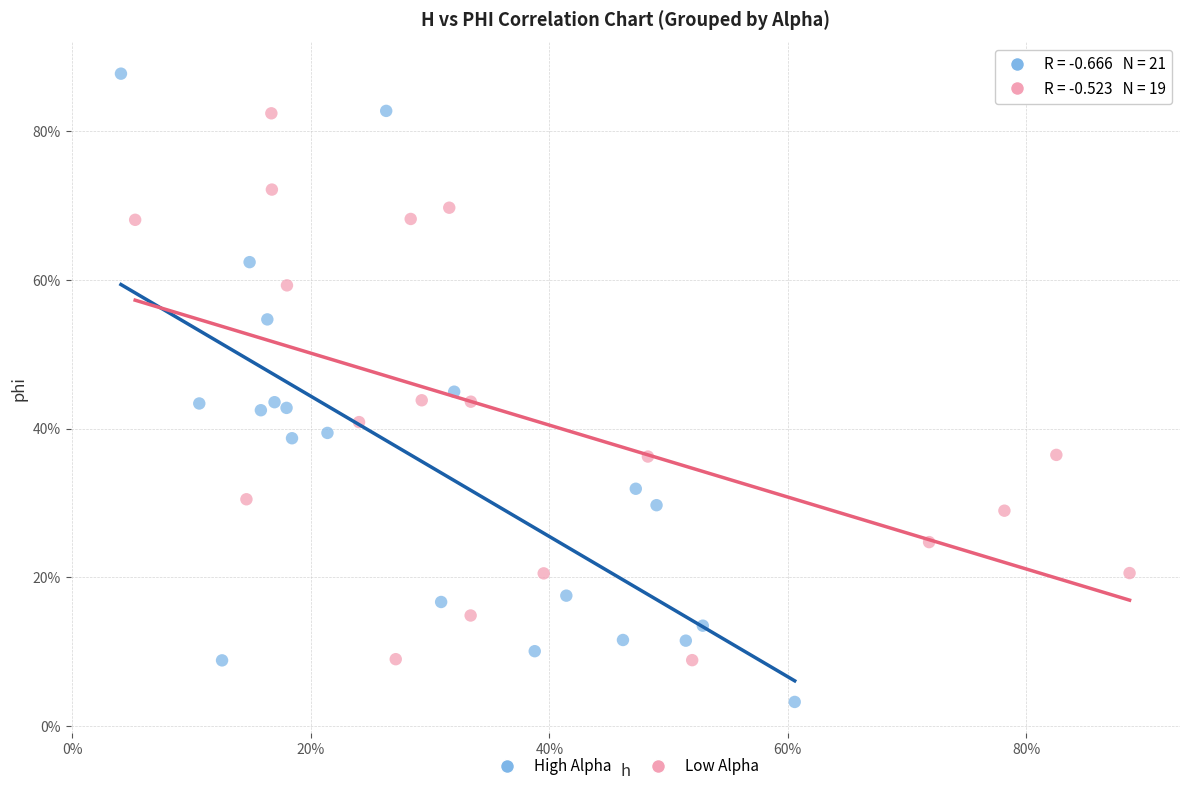

Which series contains the lowest Y value?

High Alpha